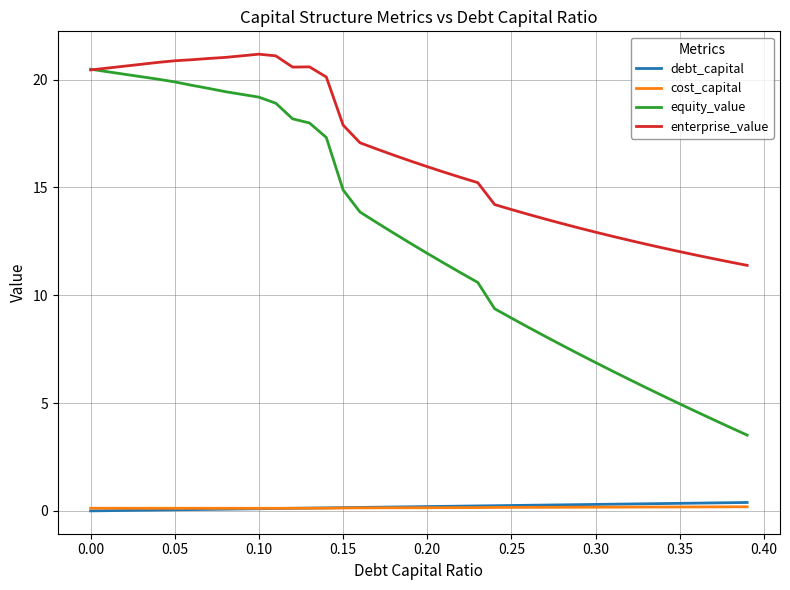

Which series has the largest total across all categories?

enterprise_value